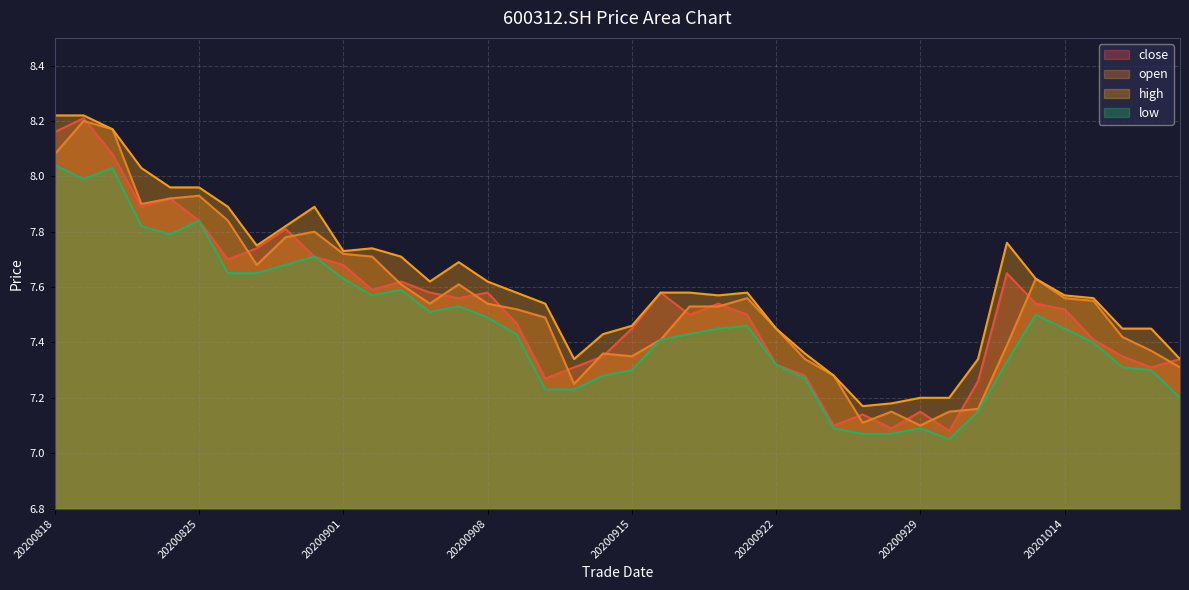

At which category is the sum across all series the highest?

20200819